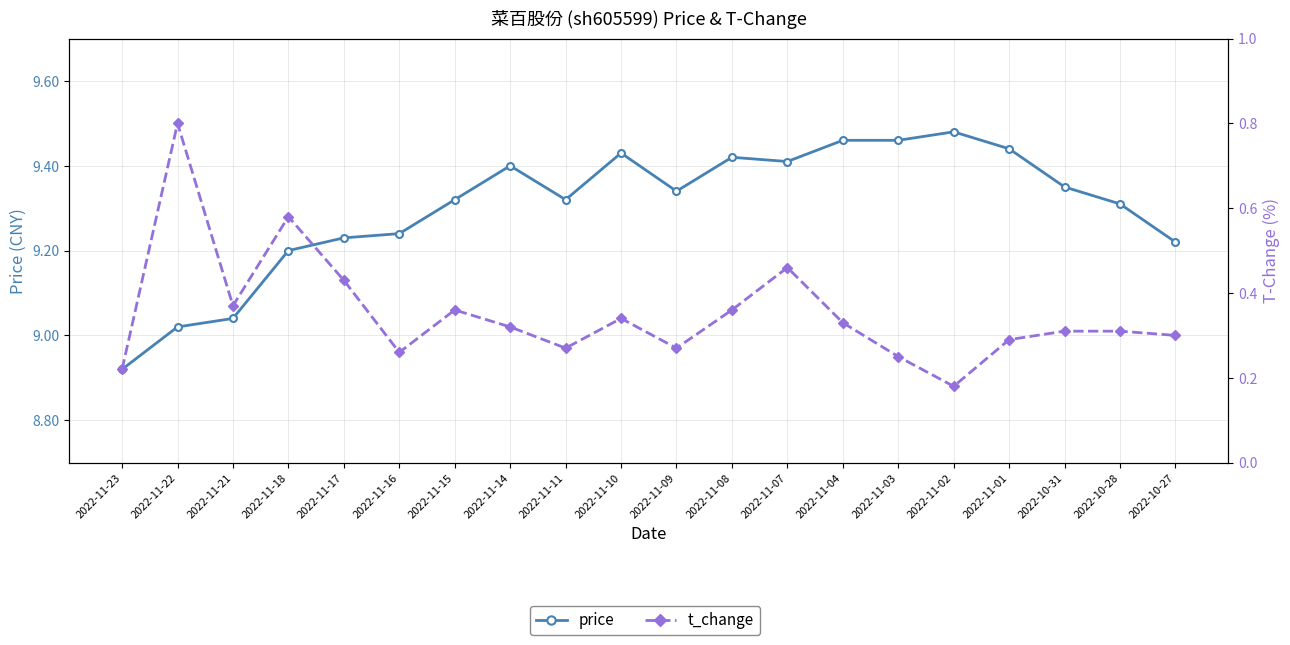

True or false: price and t_change intersect in this chart.

False